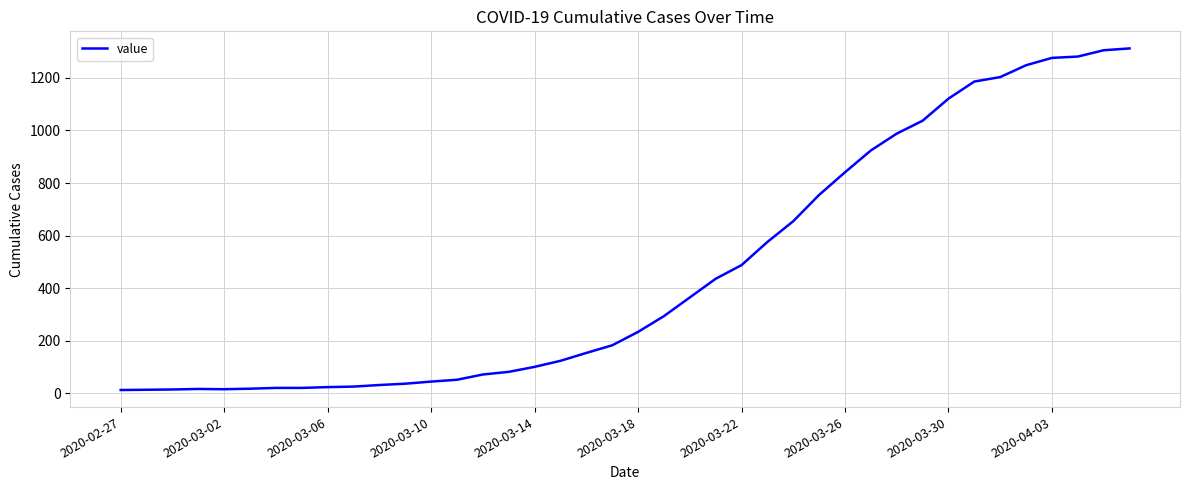

What is the greatest value displayed?

1312